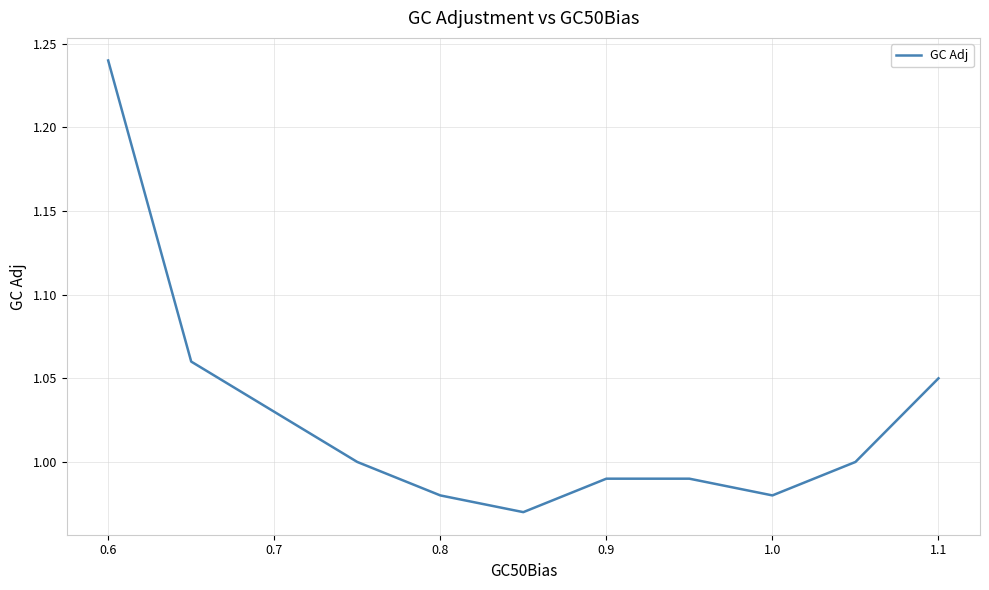

What is the difference between the maximum and minimum values?

0.3